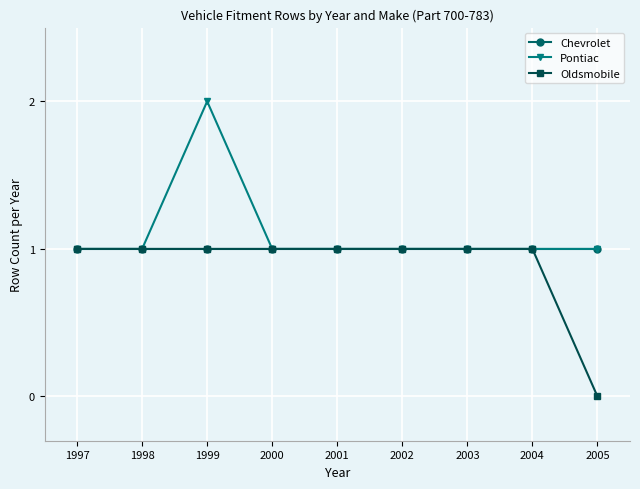

Where is the first local maximum for Pontiac?

1999